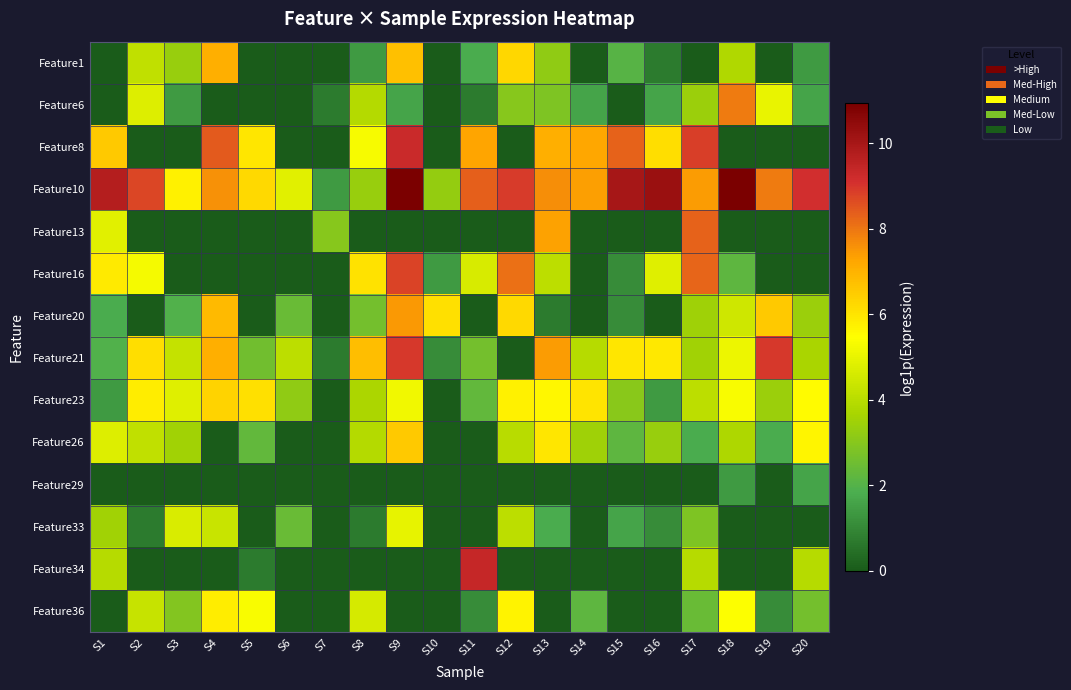

What is the greatest value displayed?

10.9